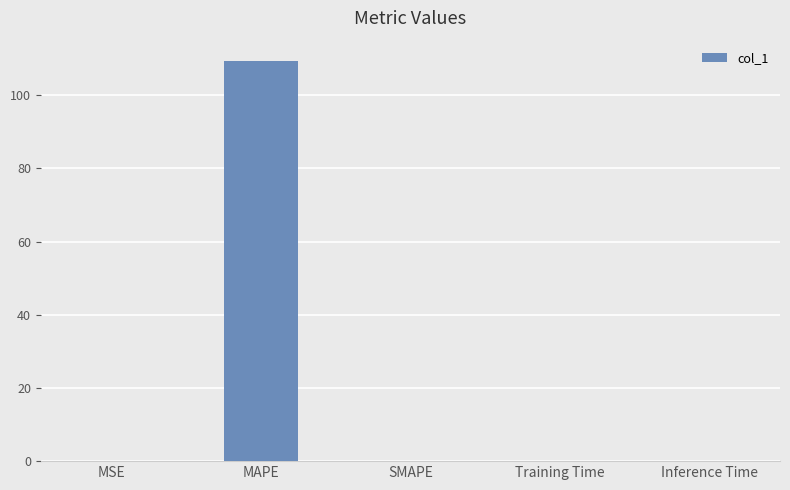

Which has a higher value, MAPE or SMAPE?

MAPE